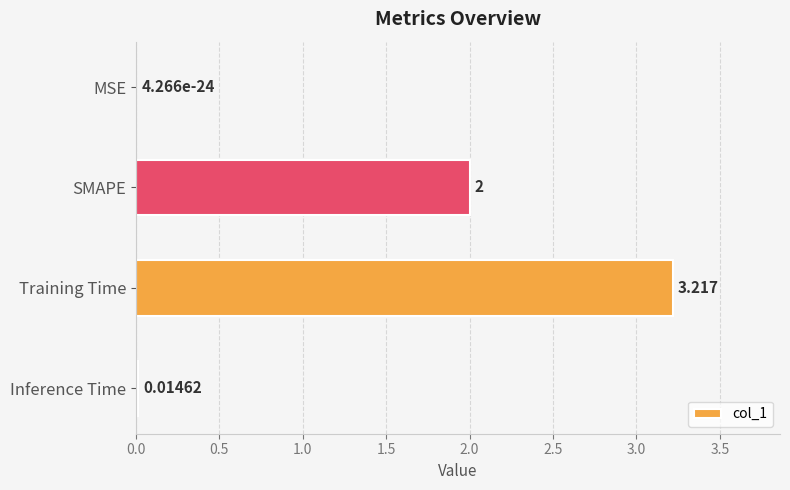

Are the bars horizontal?

Yes